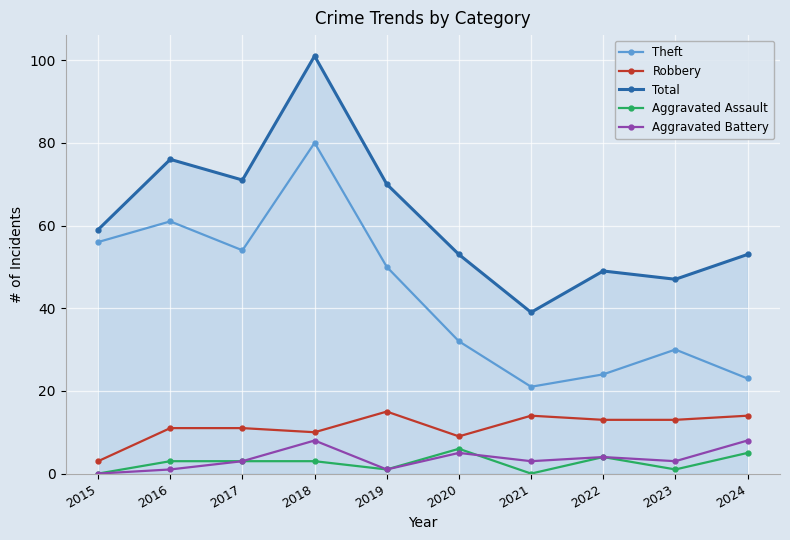

What is the value of the Robbery point at the 8th from the left?

13